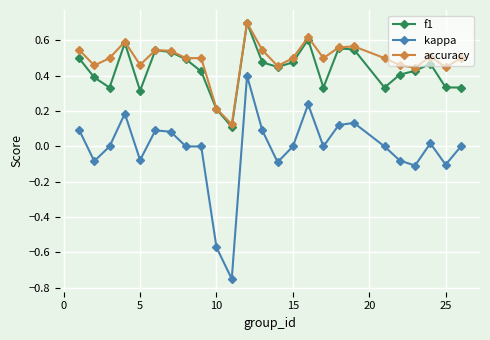

True or false: kappa and f1 intersect in this chart.

False